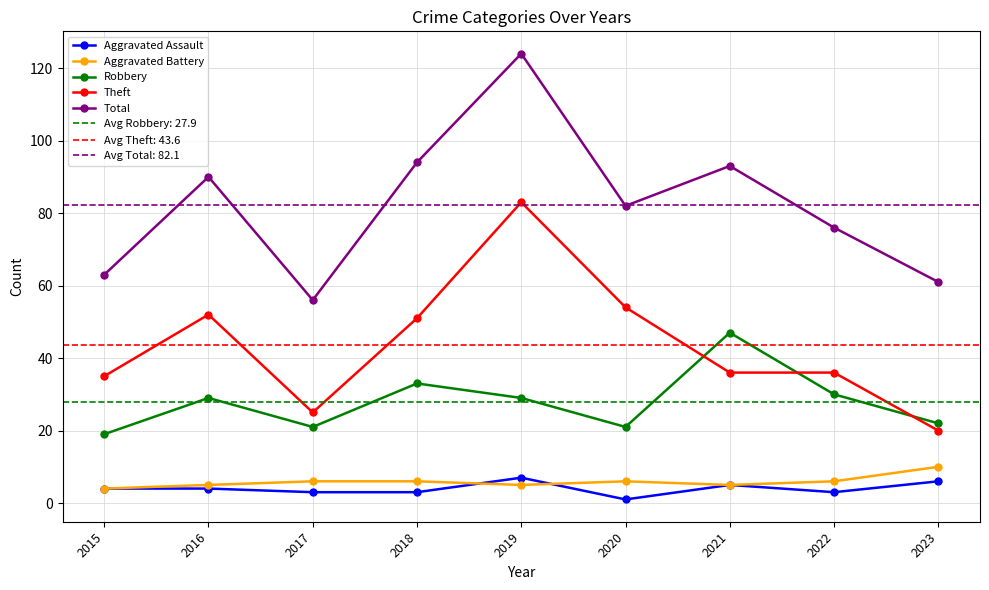

Which category has the lowest value in the Total series?

2017